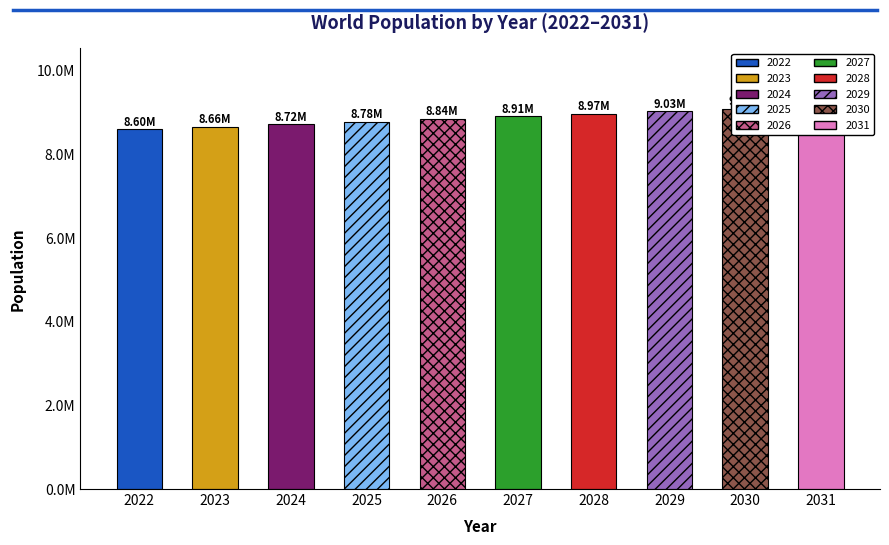

What is the value of the 7th bar from the left?

8969456